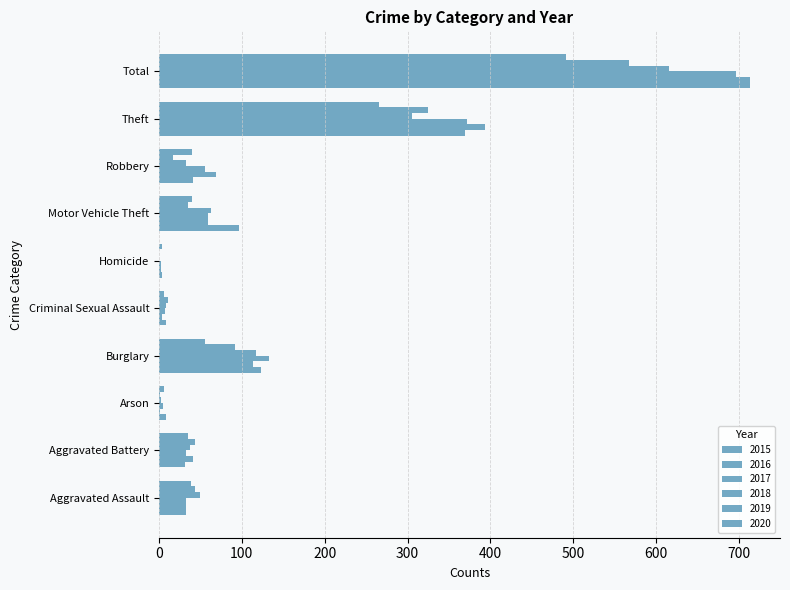

What is the value of the 2016 bar at the 6th from the left?

2